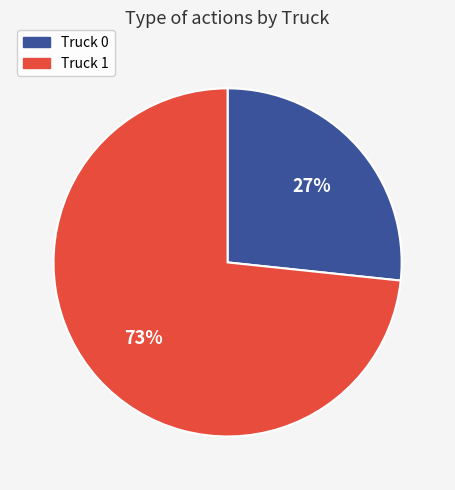

What is the ratio of the value at Truck 0 to the value at Truck 1?

0.4